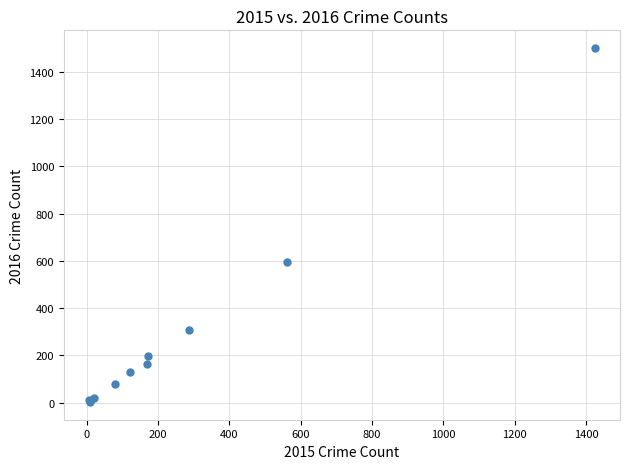

What Y value in the scatter plot is closest to 752?

594